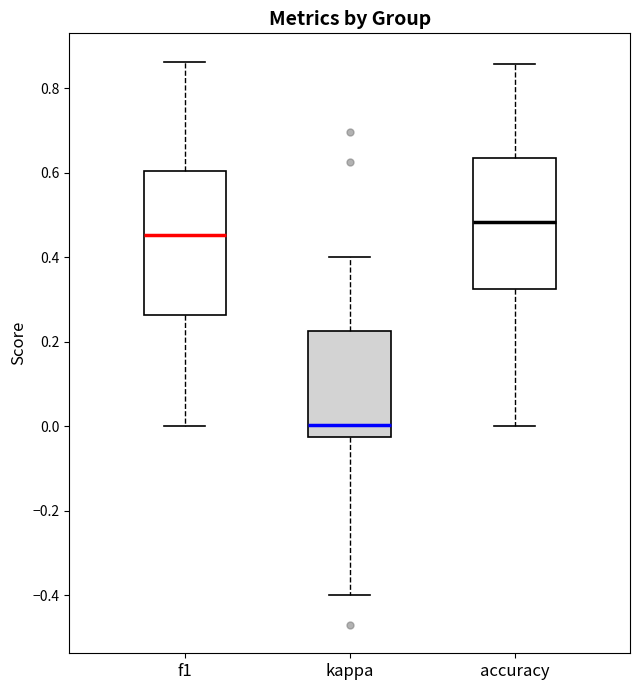

Reading left to right, read every box against the y-axis: the position of its median line, the range the box covers, and the ends of its whiskers. The values are not printed on the chart, so give them approximately, as read against the axis.

f1: median 0.46, box 0.26 to 0.60, whiskers 0.00 to 0.86
kappa: median 0.00, box -0.02 to 0.22, whiskers -0.40 to 0.40
accuracy: median 0.48, box 0.32 to 0.64, whiskers 0.00 to 0.86